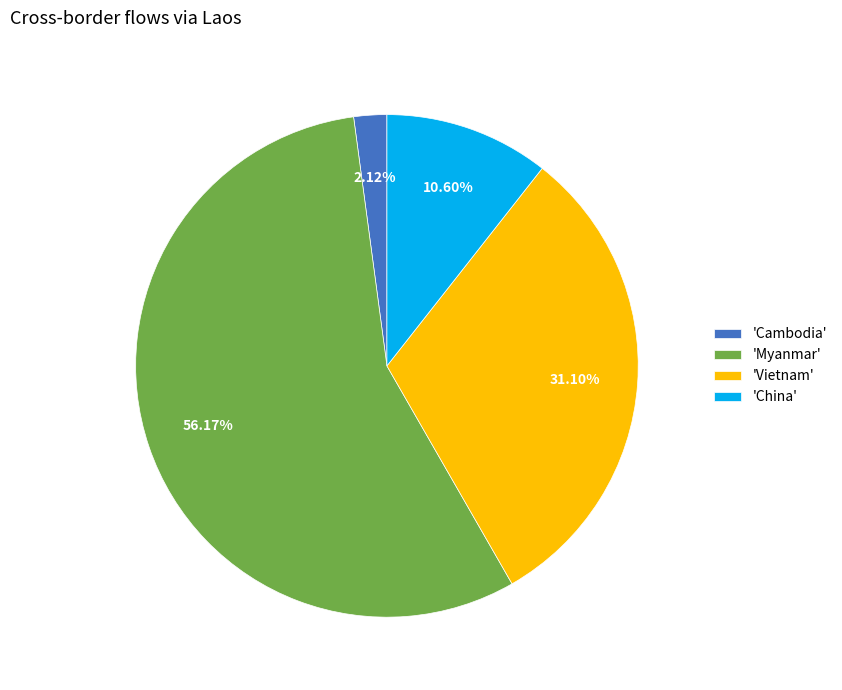

Rank the categories by value from lowest to highest.

'Cambodia', 'China', 'Vietnam', 'Myanmar'